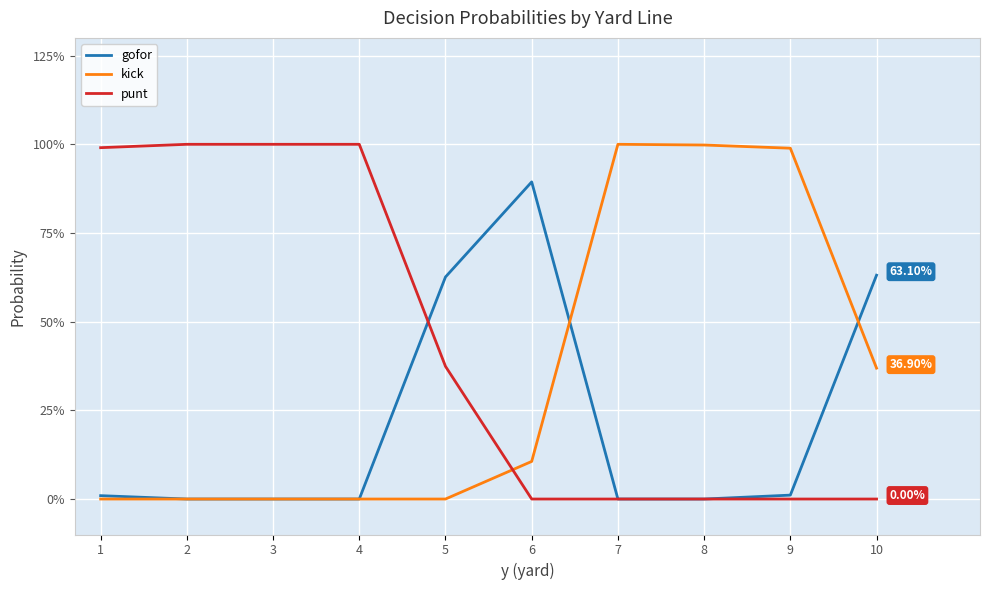

Is this an area chart (filled region under the line)?

No